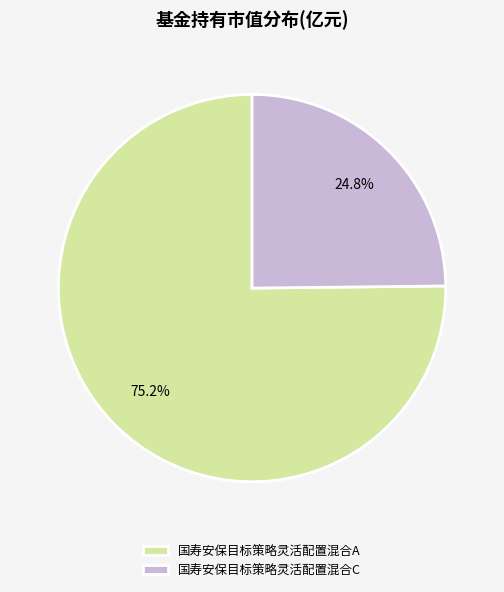

Is the sum of 国寿安保目标策略灵活配置混合A and 国寿安保目标策略灵活配置混合C greater than half?

Yes